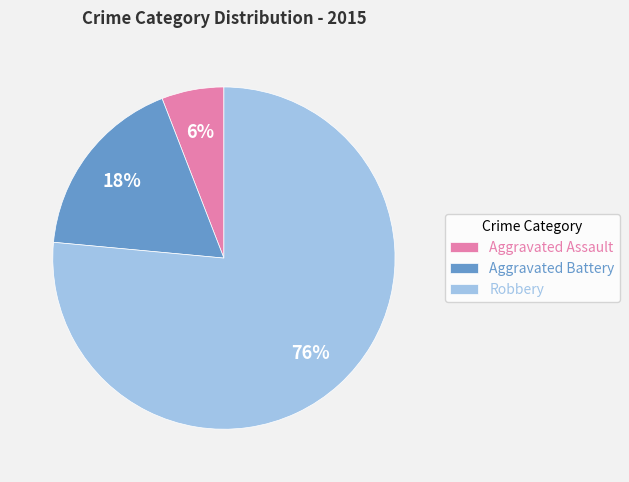

What is the smallest slice in the pie chart?

Aggravated Assault